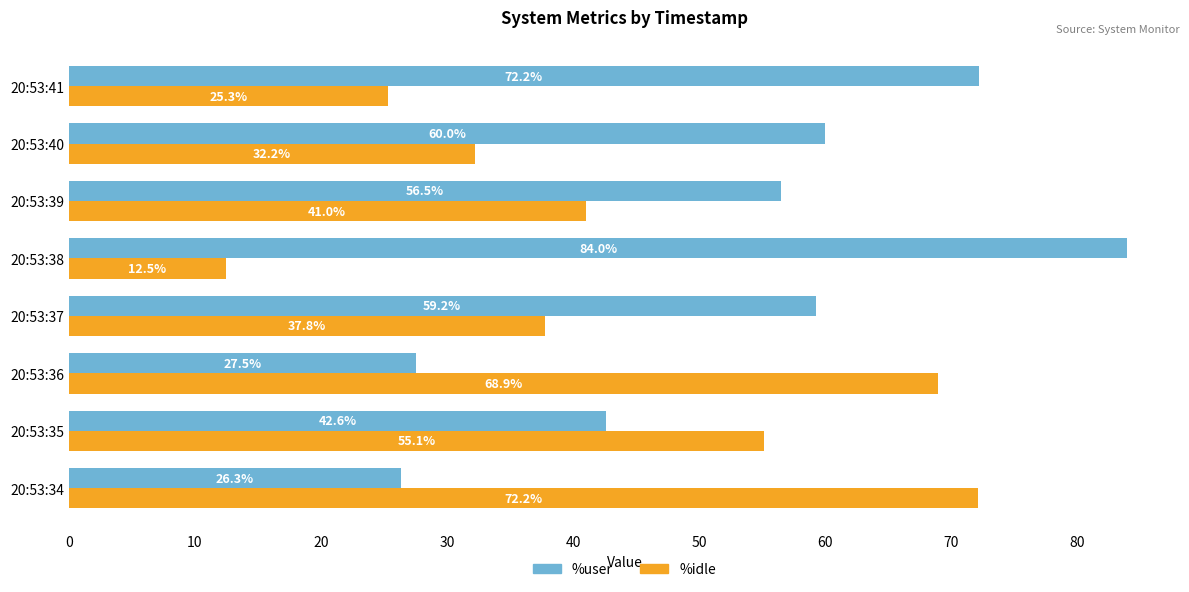

Which series has the largest range (max minus min)?

%idle